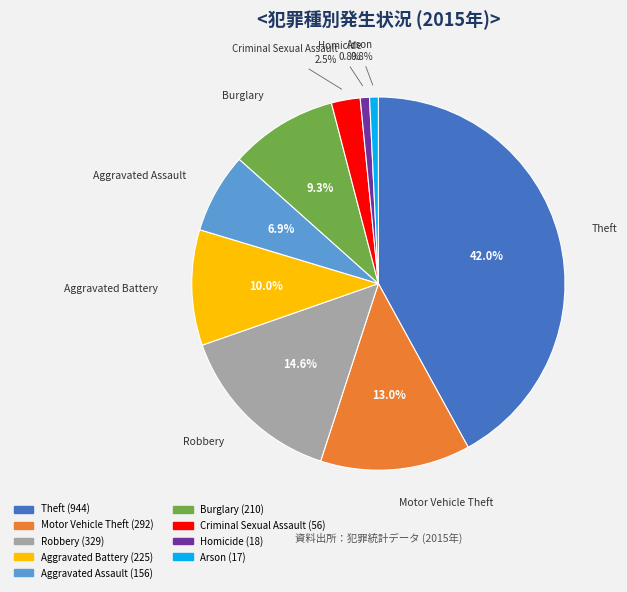

What is the largest slice in the pie chart?

Theft